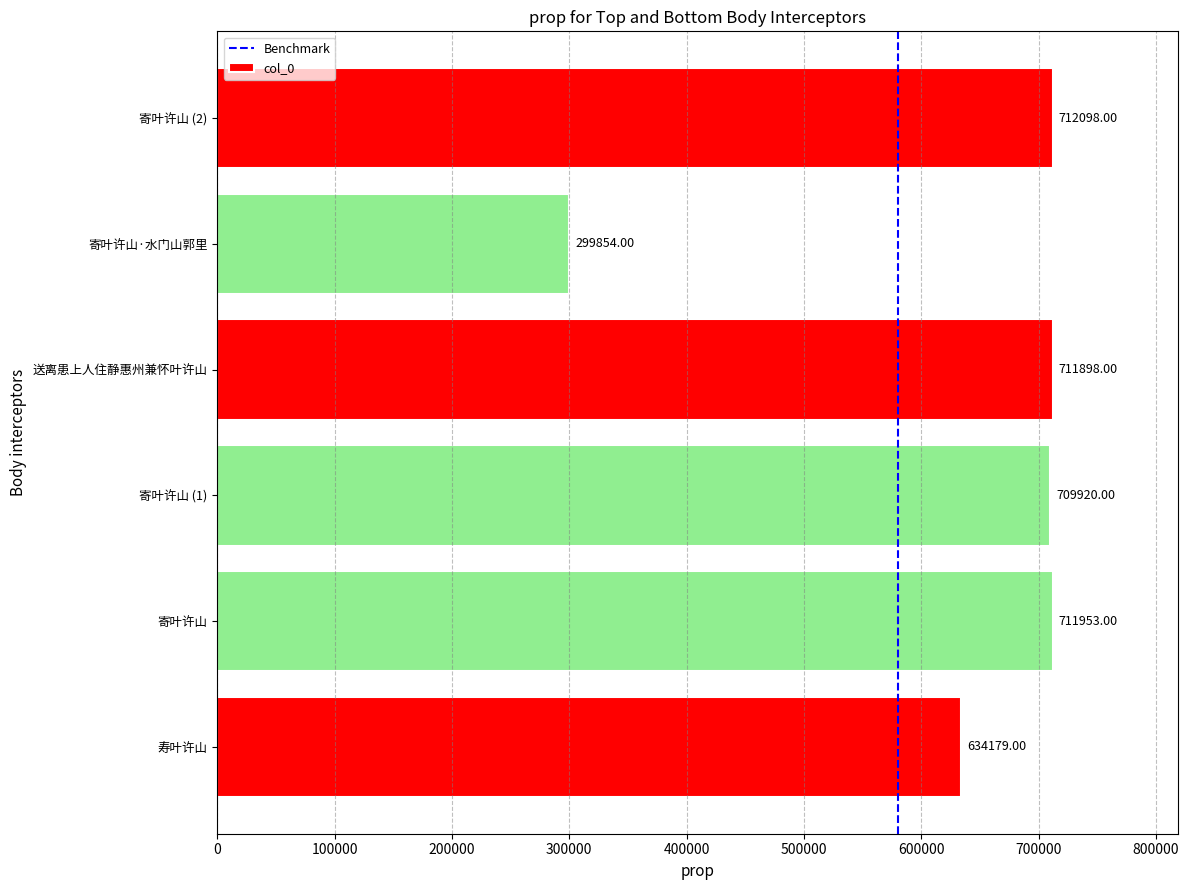

Approximately how many times larger is the value at 寄叶许山 (2) compared to 寄叶许山 (1)?

1.0